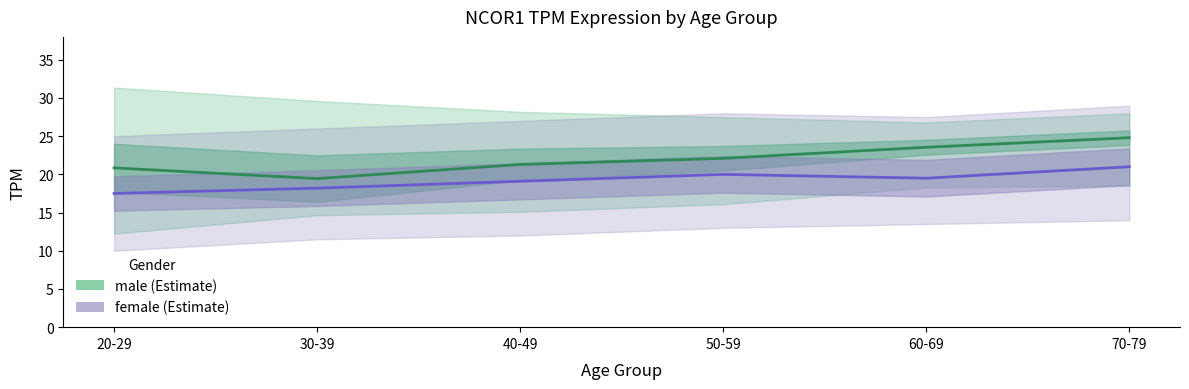

Where is male (Estimate) nearest to the value 22?

50-59